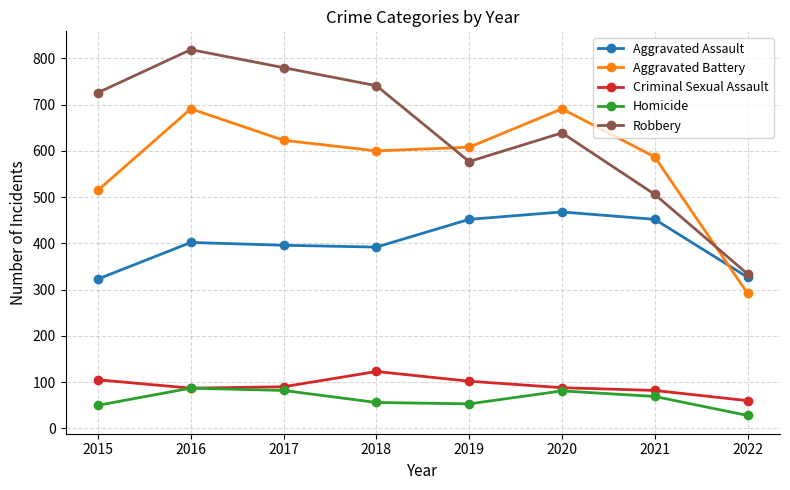

True or false: Aggravated Battery and Criminal Sexual Assault intersect in this chart.

False